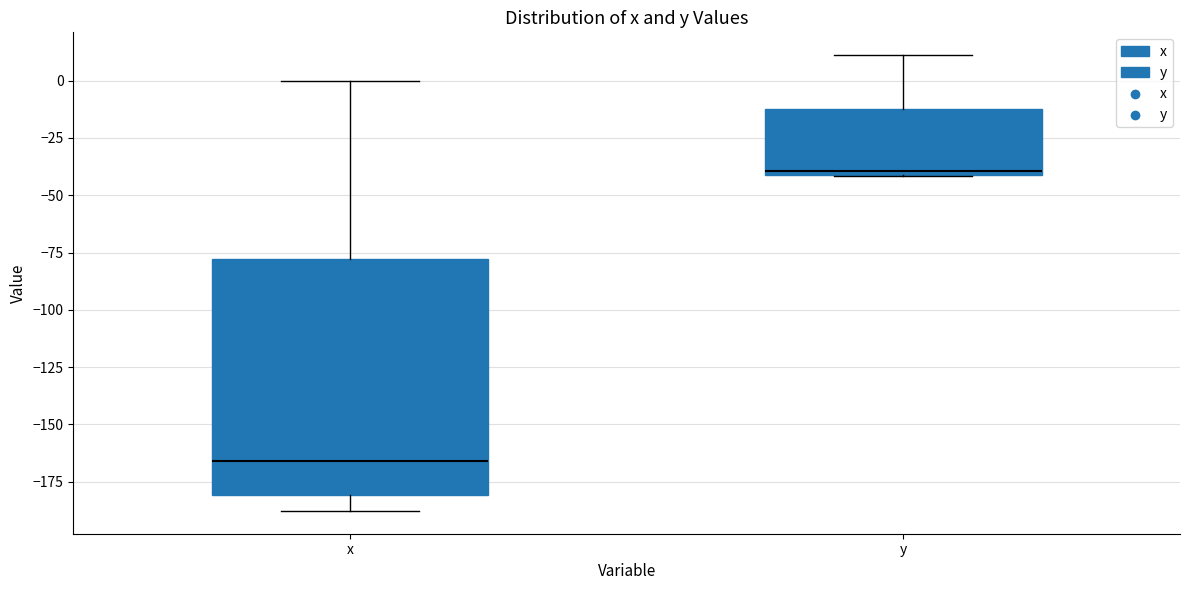

Reading left to right, read every box against the y-axis: the position of its median line, the range the box covers, and the ends of its whiskers. The values are not printed on the chart, so give them approximately, as read against the axis.

x: median -165, box -180 to -80, whiskers -190 to 0
y: median -40 (just above the box's lower edge), box -40 to -15, whiskers -40 to 10